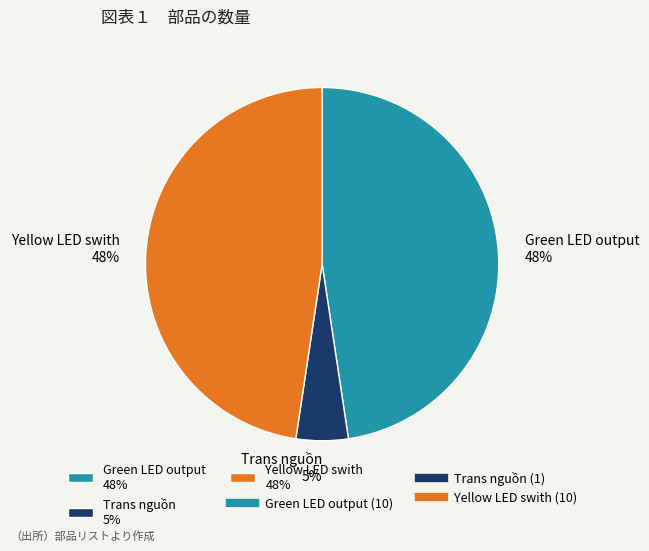

Which has a higher value, Green LED output or Trans nguồn?

Green LED output